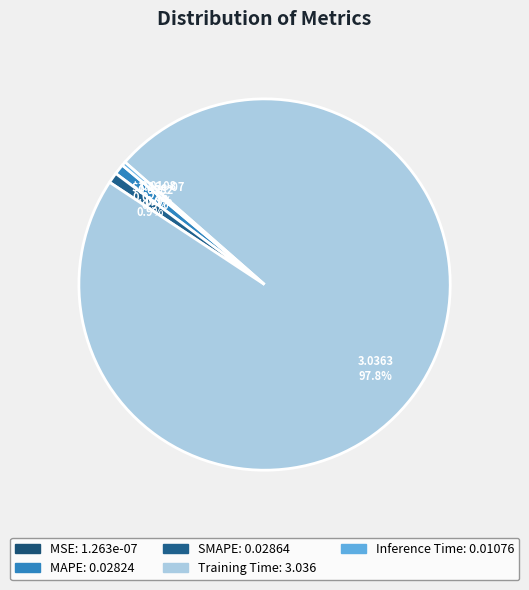

Is it true that Inference Time is 0% of the pie?

True